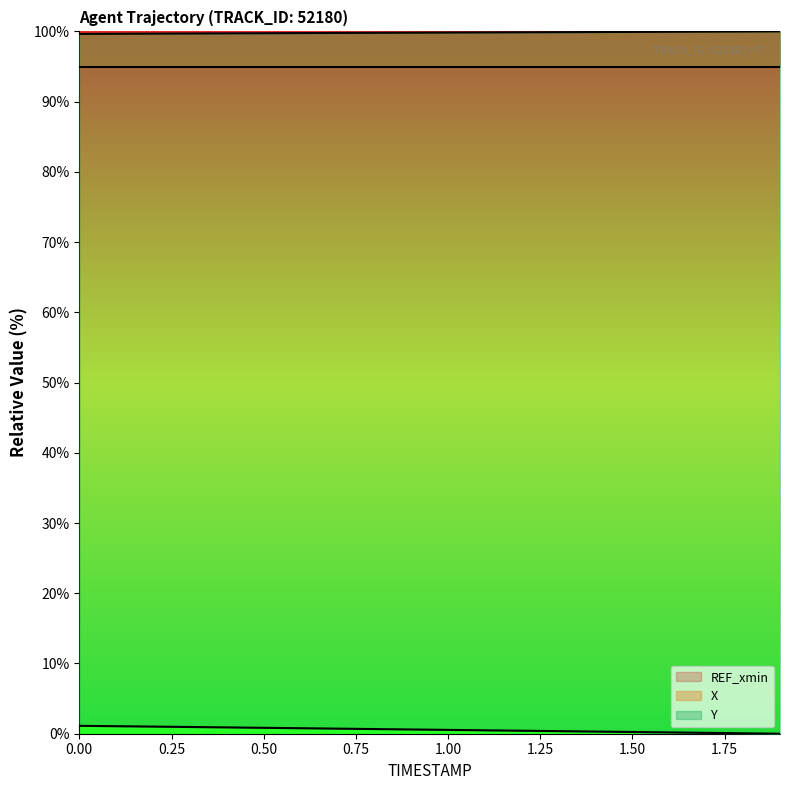

What is the maximum value for X?

100.0